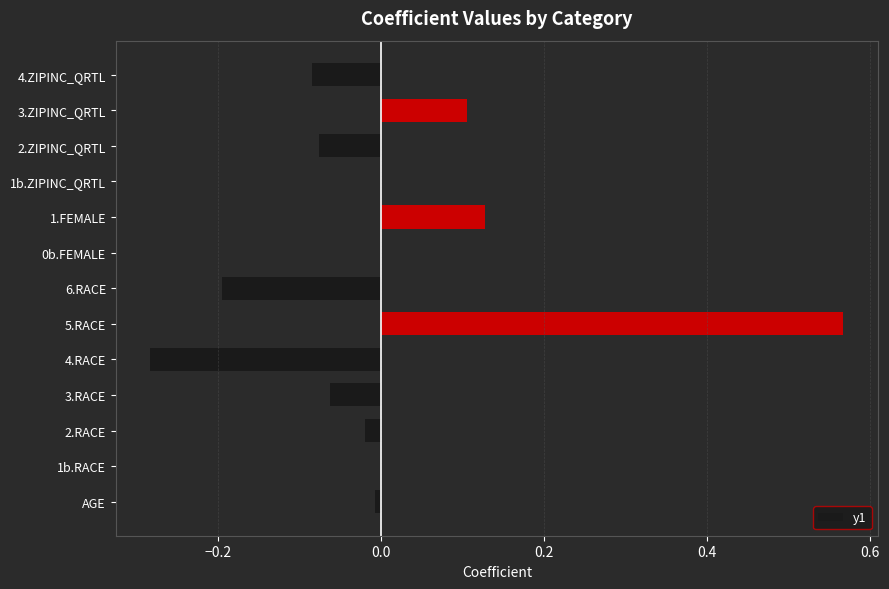

True or false: the data shows -0.0 at 3.RACE.

False